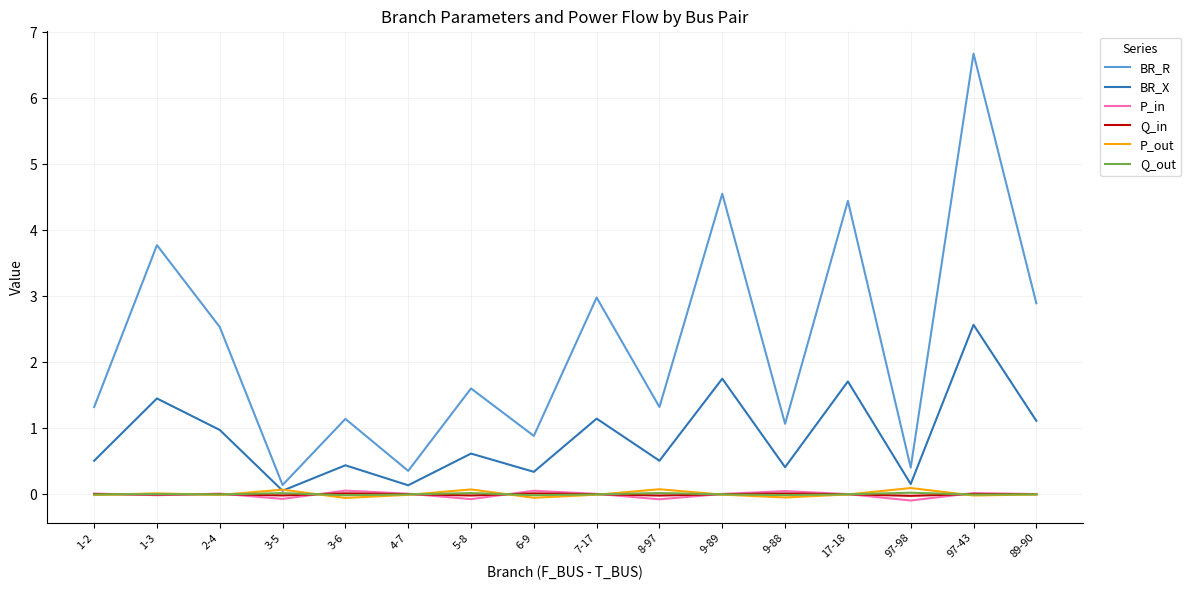

Is the value of Q_out at 2-4 greater than the value of BR_R at 9-89?

No